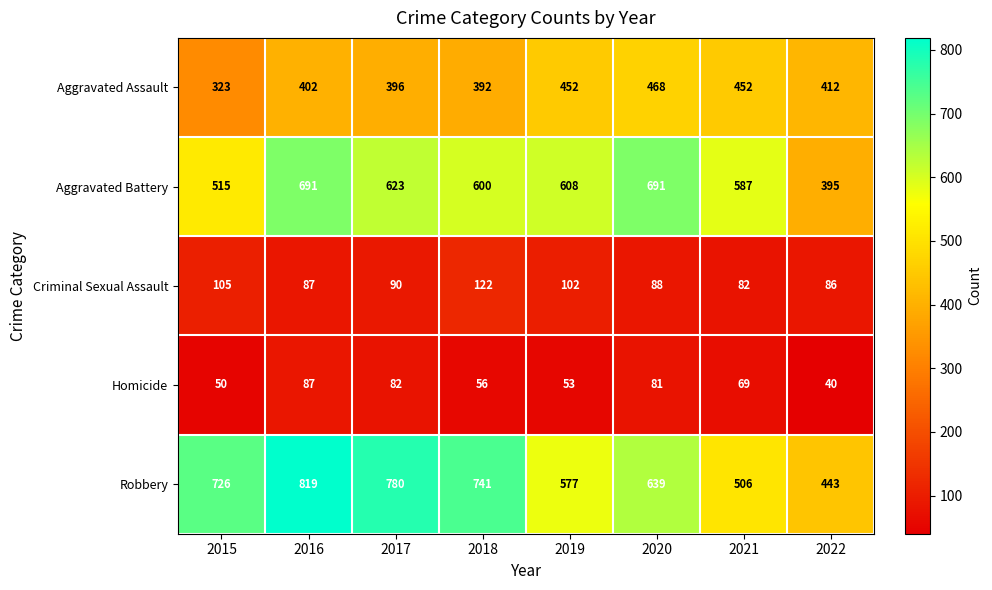

Where is Aggravated Assault nearest to the value 395?

2017